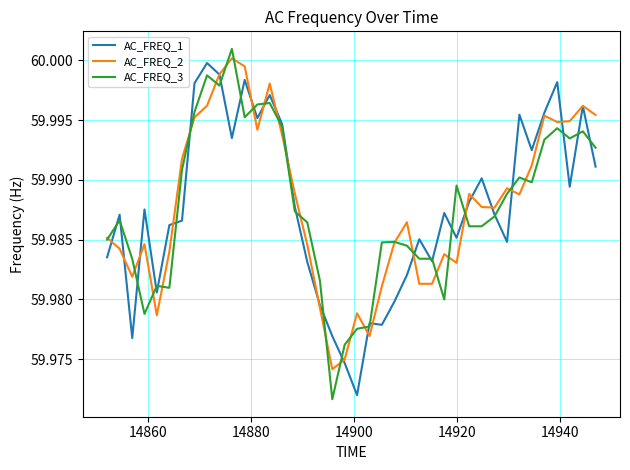

Which series has the widest spread of values?

AC_FREQ_3